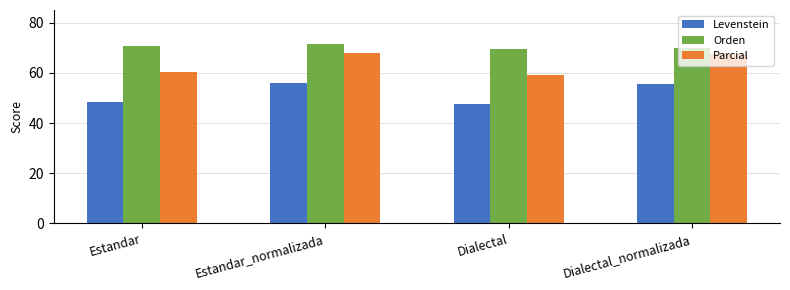

At Estandar_normalizada, list the series in order from smallest to largest.

Levenstein, Parcial, Orden